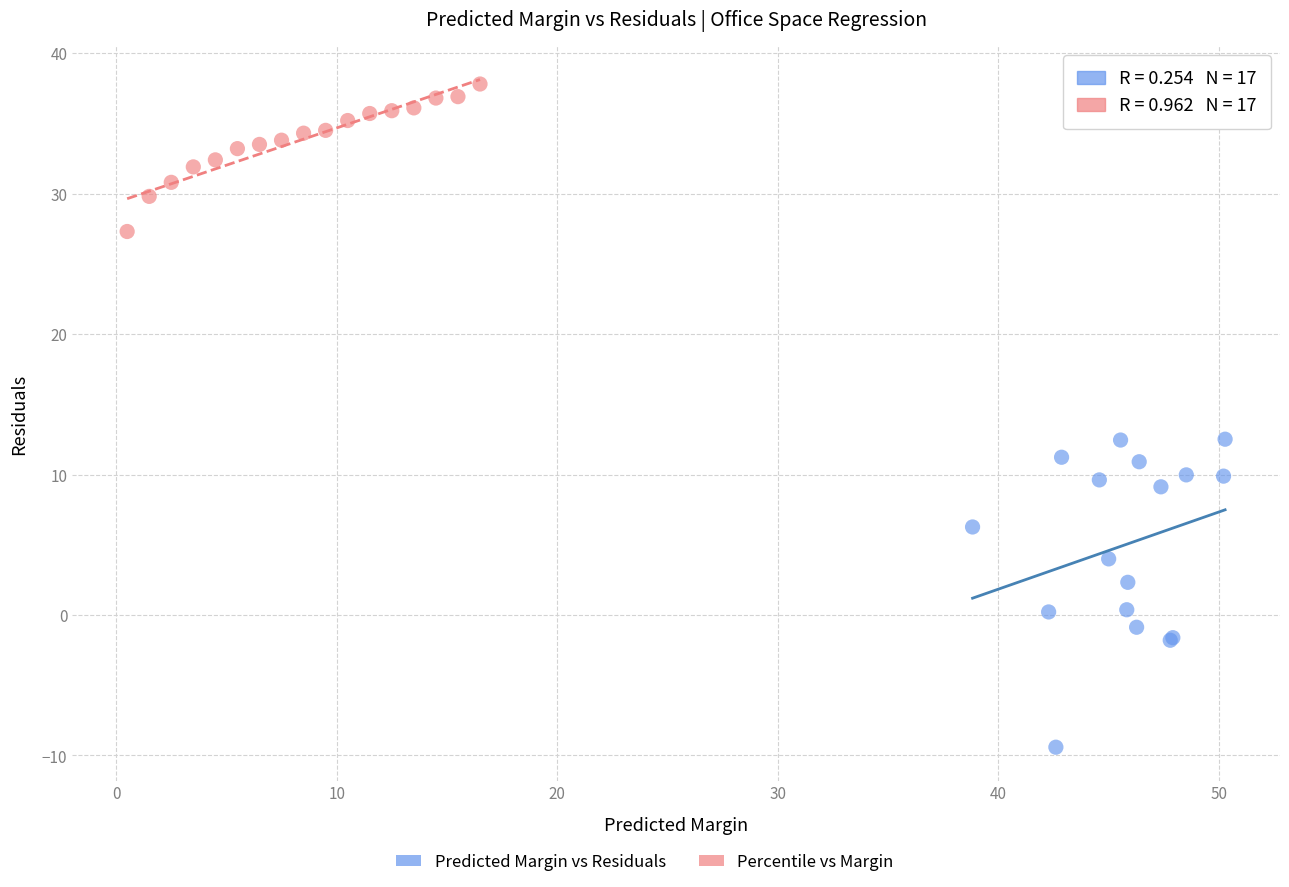

Which series has the largest Y range (max minus min)?

Predicted Margin vs Residuals